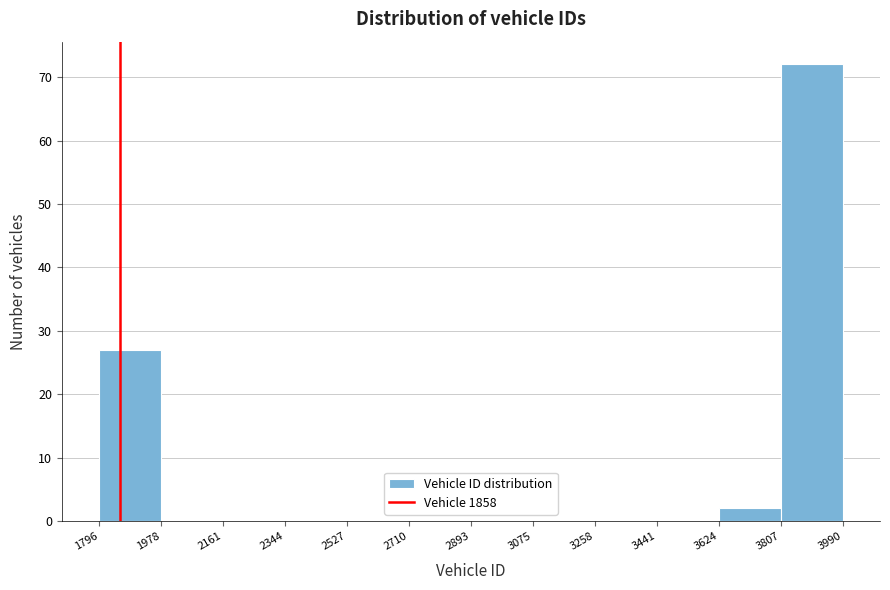

Reading left to right, transcribe this chart: for each bar, give the range it covers on the x-axis and its height. The values are not printed on the chart, so give them approximately, as read against the axis.

1796 to 1978: 27
1978 to 2161: 0
2161 to 2344: 0
2344 to 2527: 0
2527 to 2710: 0
2710 to 2893: 0
2893 to 3075: 0
3075 to 3258: 0
3258 to 3441: 0
3441 to 3624: 0
3624 to 3807: 2
3807 to 3990: 72